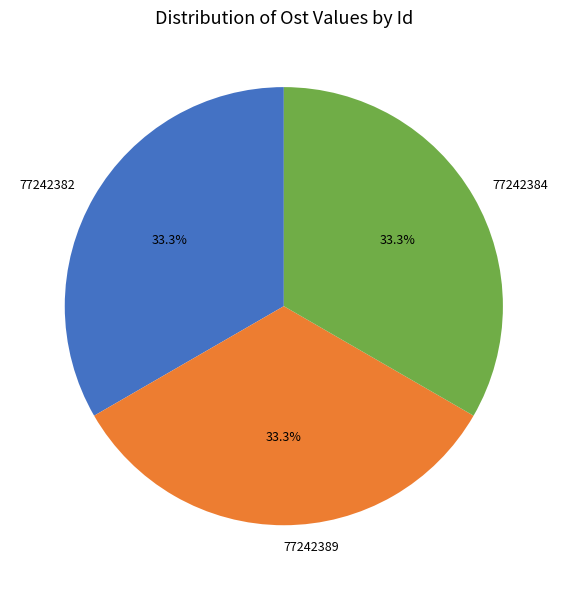

Is 77242382 the majority of the pie?

No